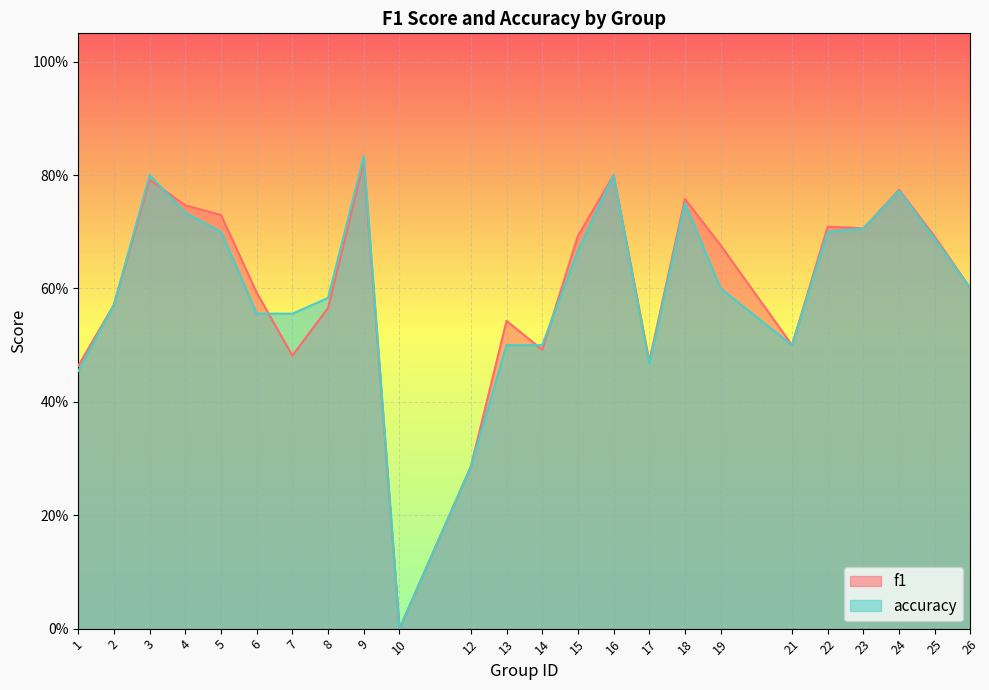

In f1, how many points are lower than both neighbors (excluding endpoints)?

6